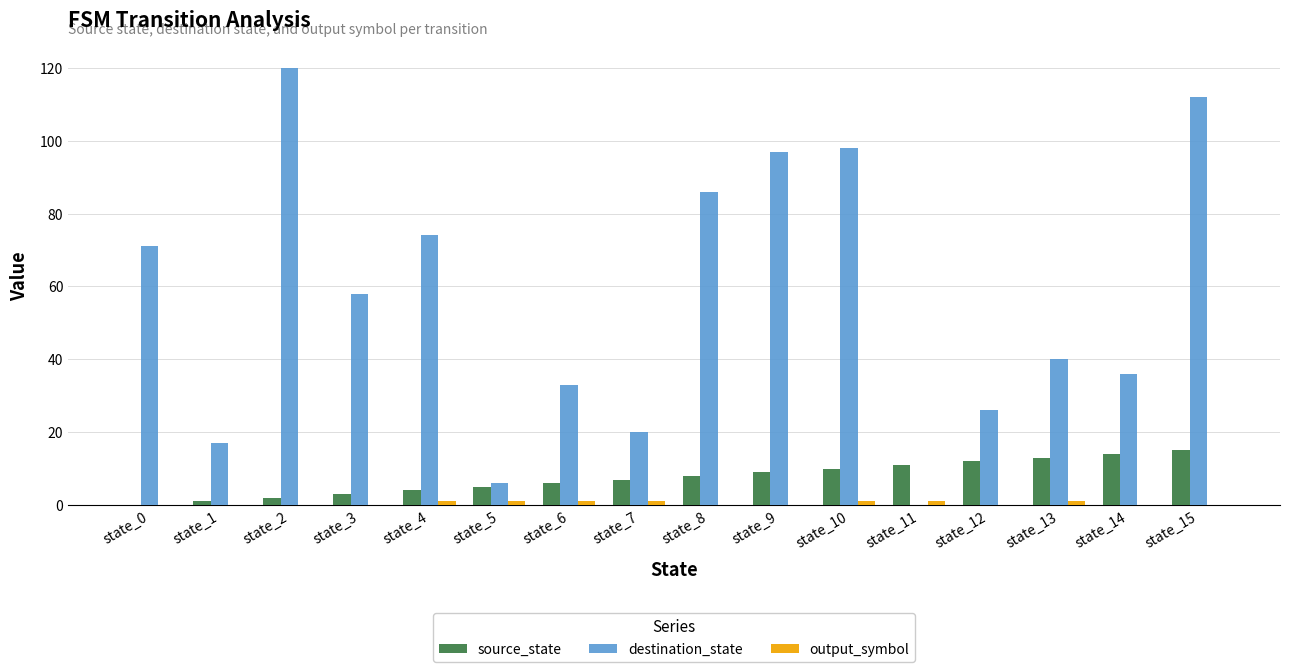

What is the sum of all destination_state values?

894